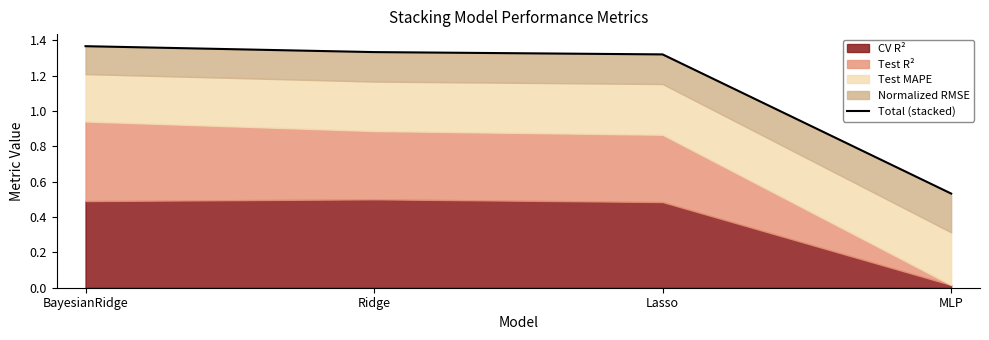

List the labels in order of value, smallest first.

MLP, Lasso, Ridge, BayesianRidge